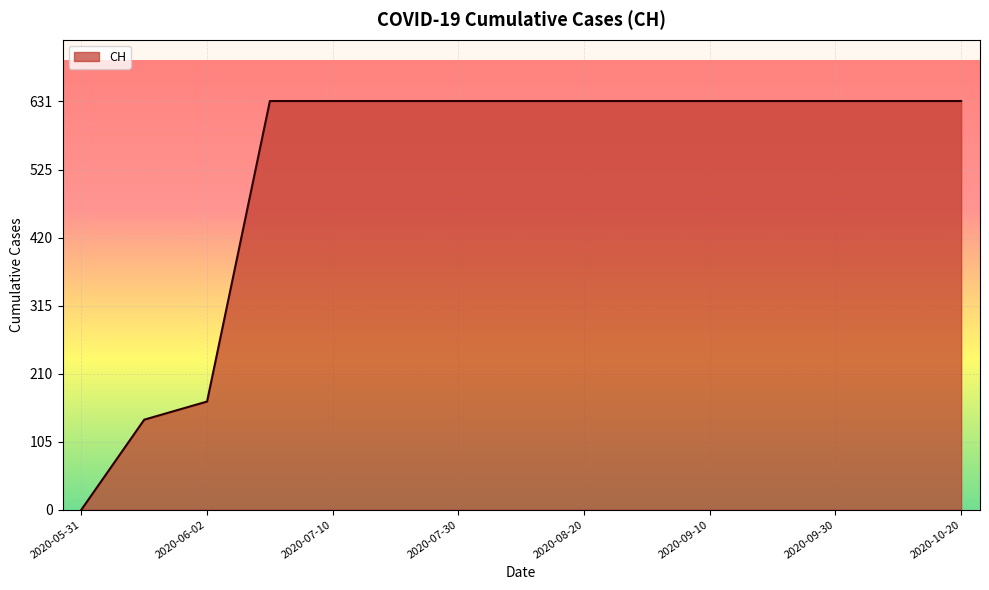

What is the average value?

525